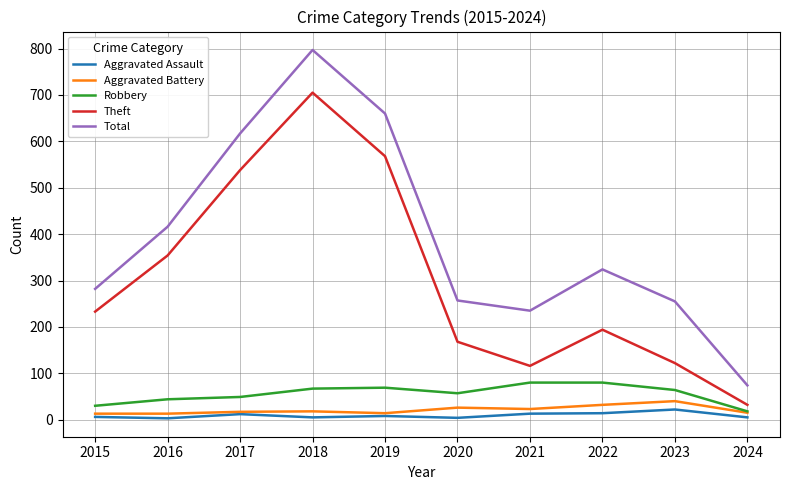

The Robbery series shows 100 at 2023. True or false?

False